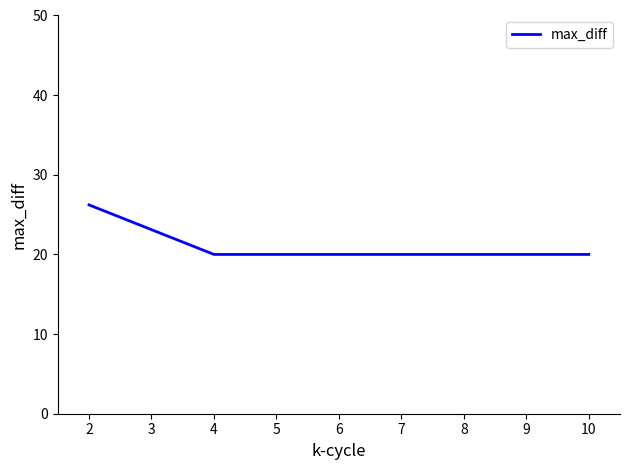

True or false: the data has more than 1 interior local peaks.

False